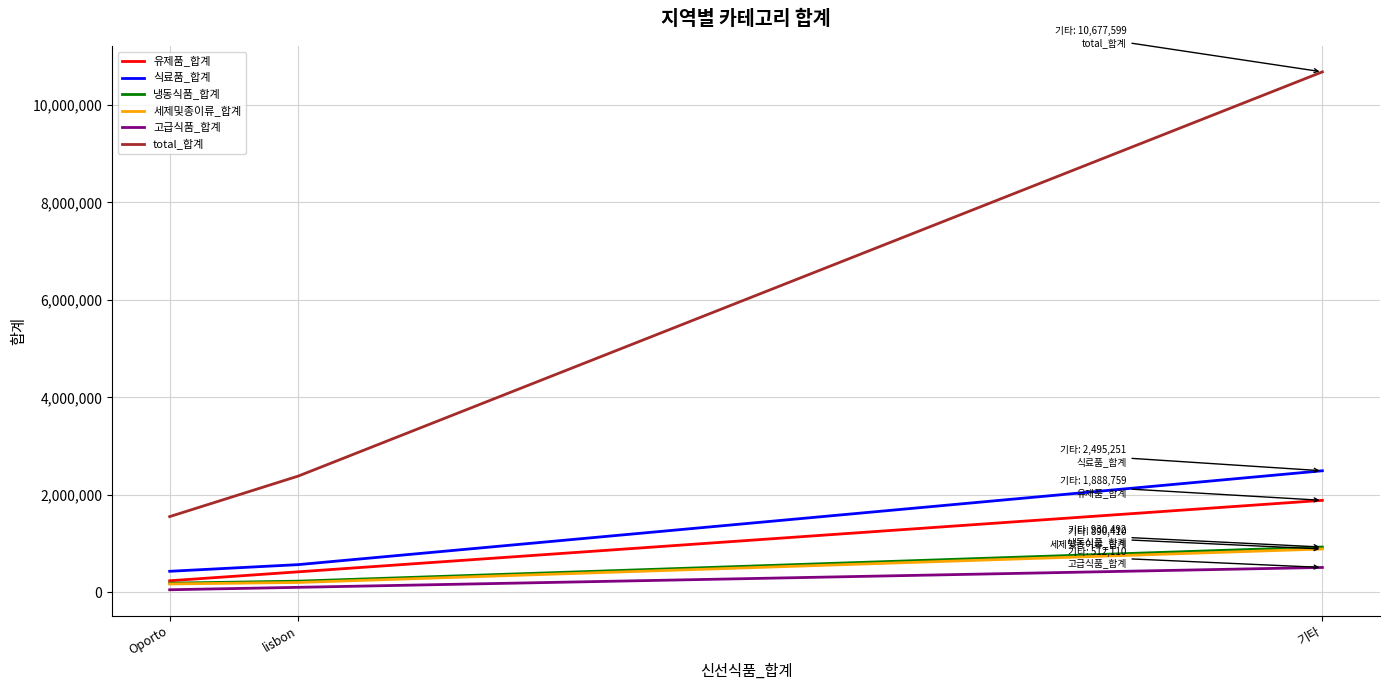

At which category is the sum across all series the highest?

기타